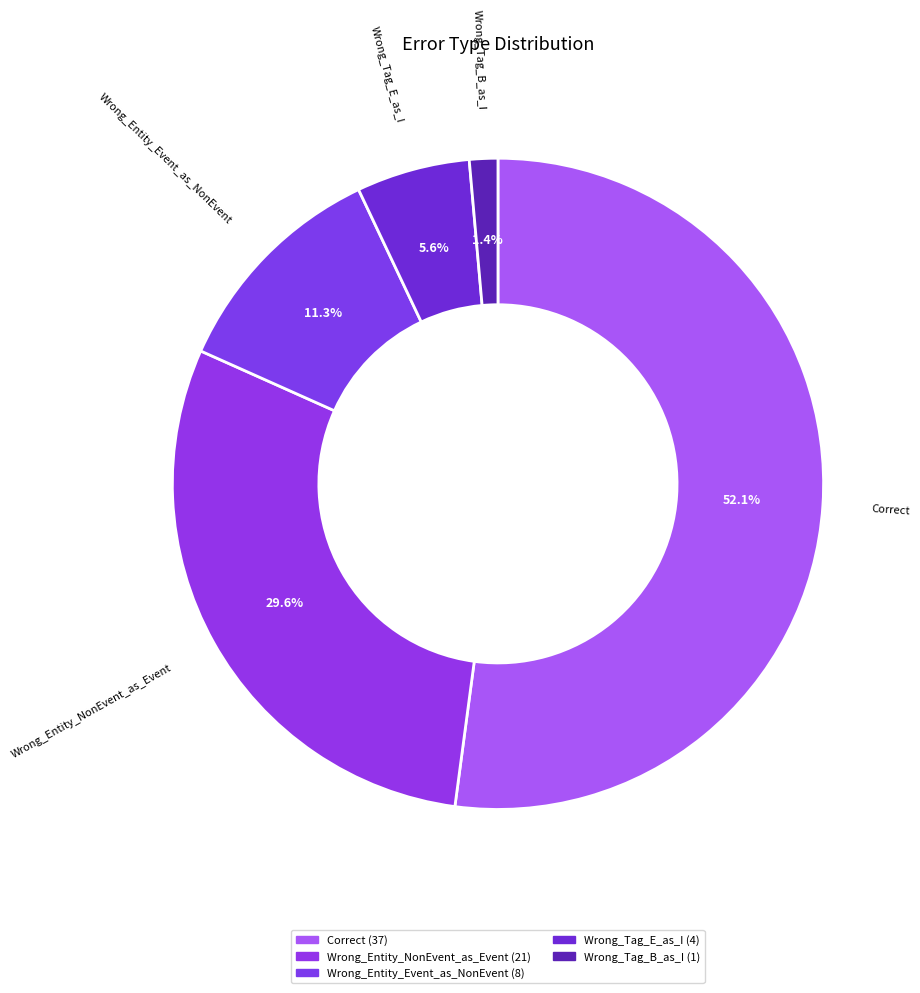

What is the change in value from Wrong_Entity_NonEvent_as_Event to Wrong_Tag_E_as_I?

-17